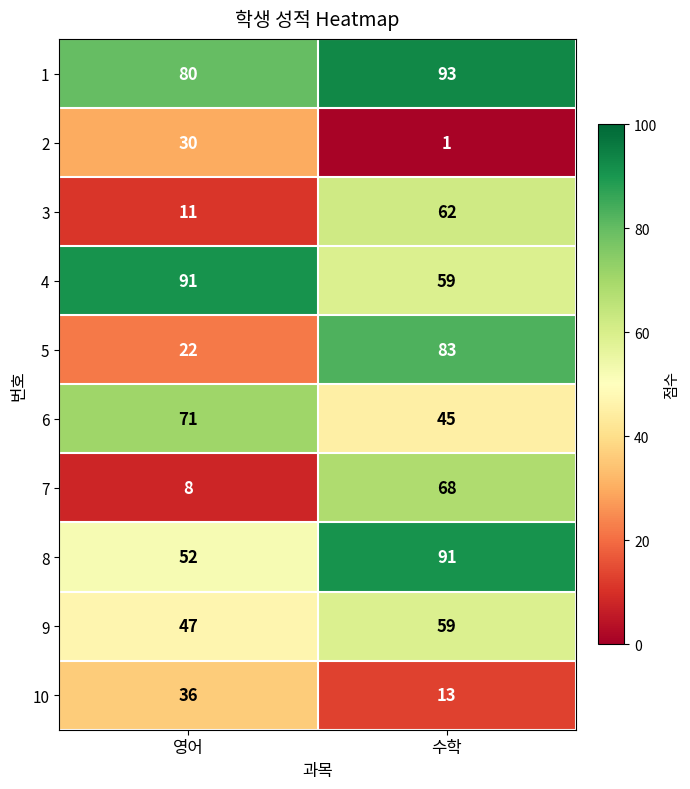

What is the difference between the highest and lowest values at 수학?

92